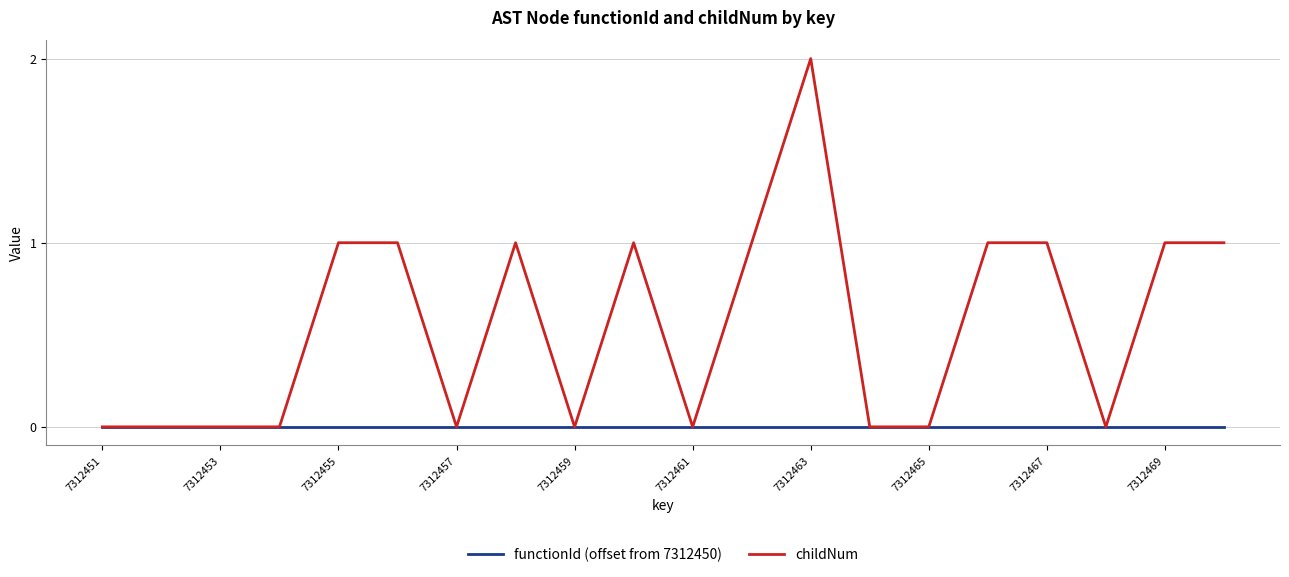

Which series has the largest total across all categories?

childNum